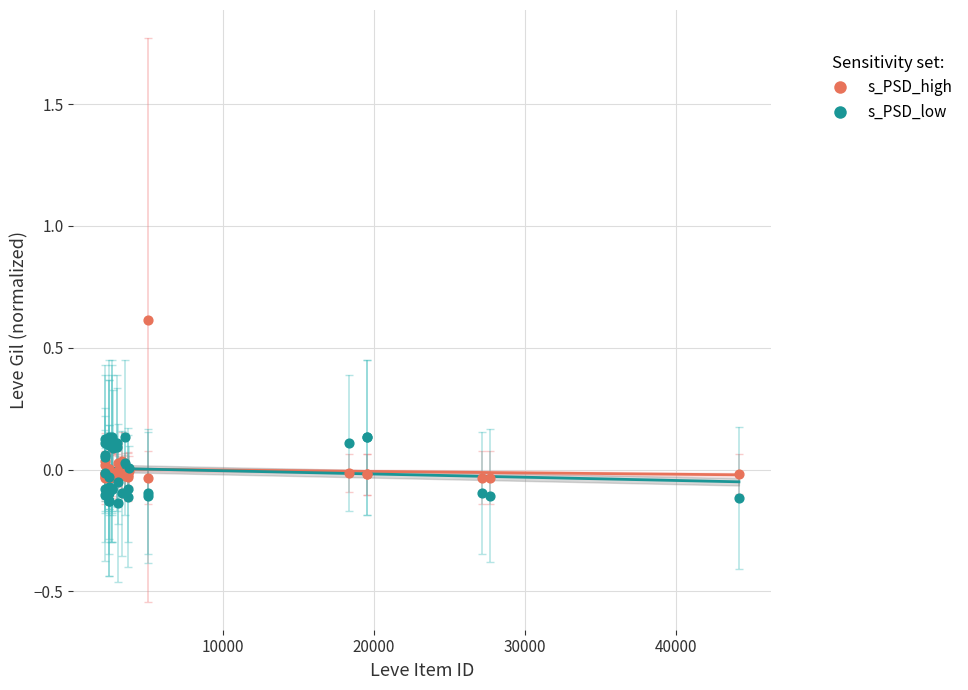

Which series contains the highest Y value?

s_PSD_high